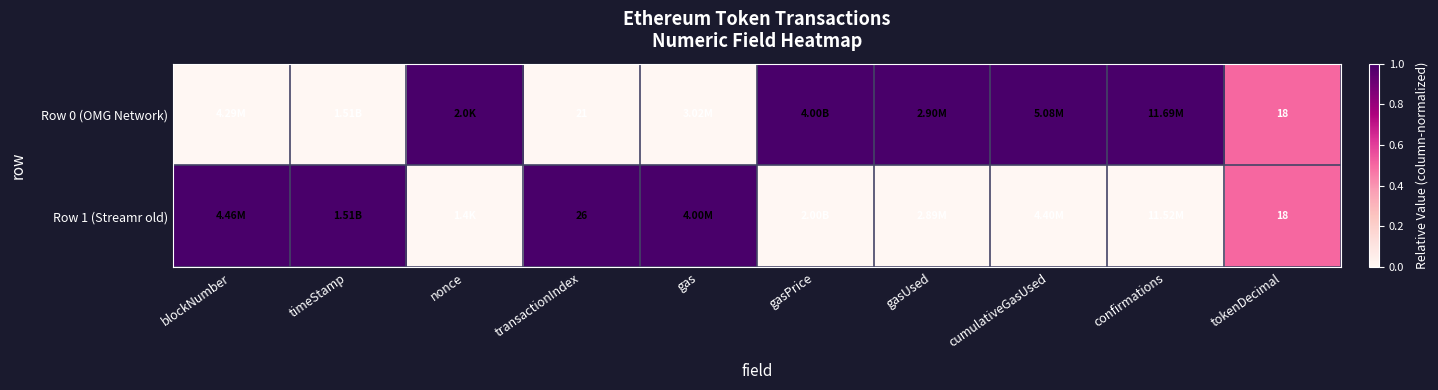

What is the total value across all series at tokenDecimal?

36